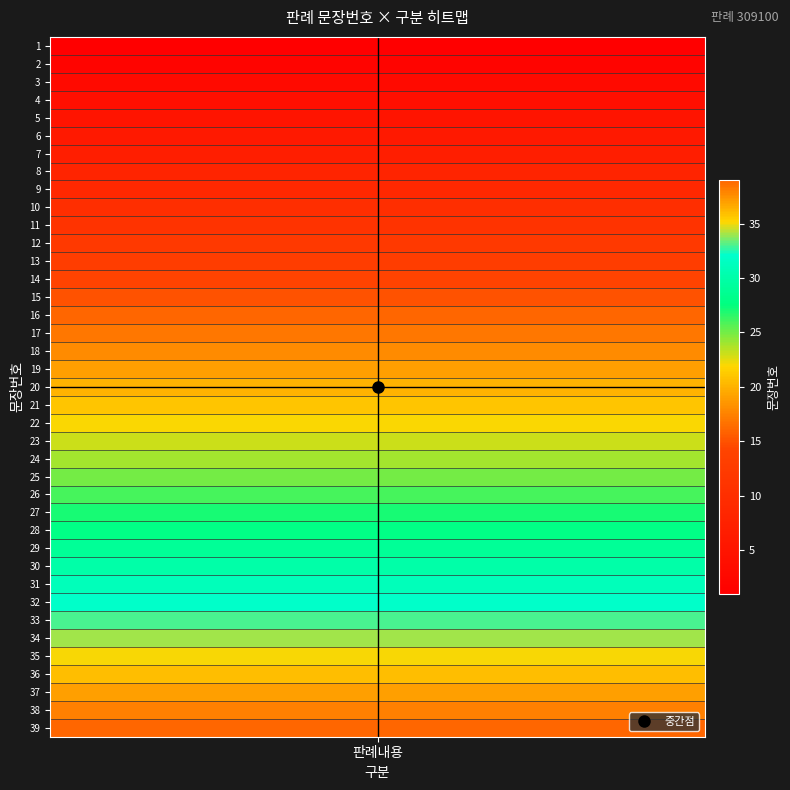

List the labels in order of value, largest first.

39, 38, 37, 36, 35, 34, 33, 32, 31, 30, 29, 28, 27, 26, 25, 24, 23, 22, 21, 20, 19, 18, 17, 16, 15, 14, 13, 12, 11, 10, 9, 8, 7, 6, 5, 4, 3, 2, 1